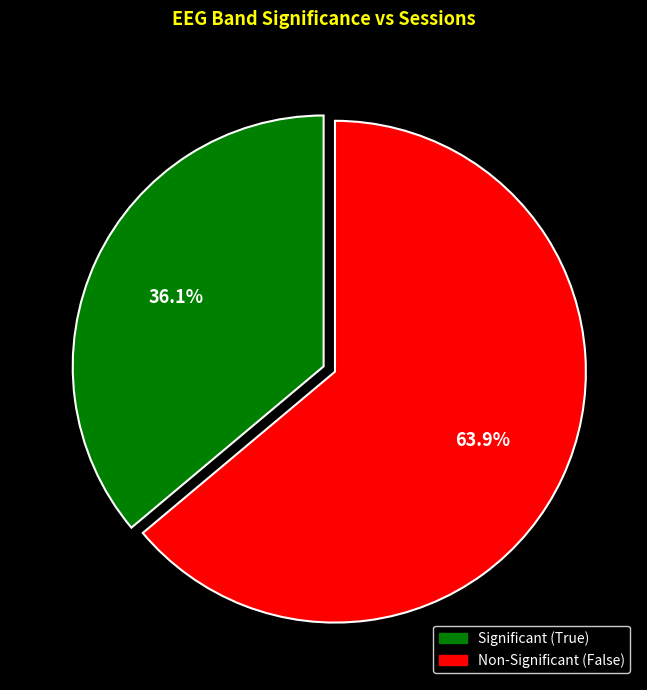

Does any single category account for the majority?

Yes